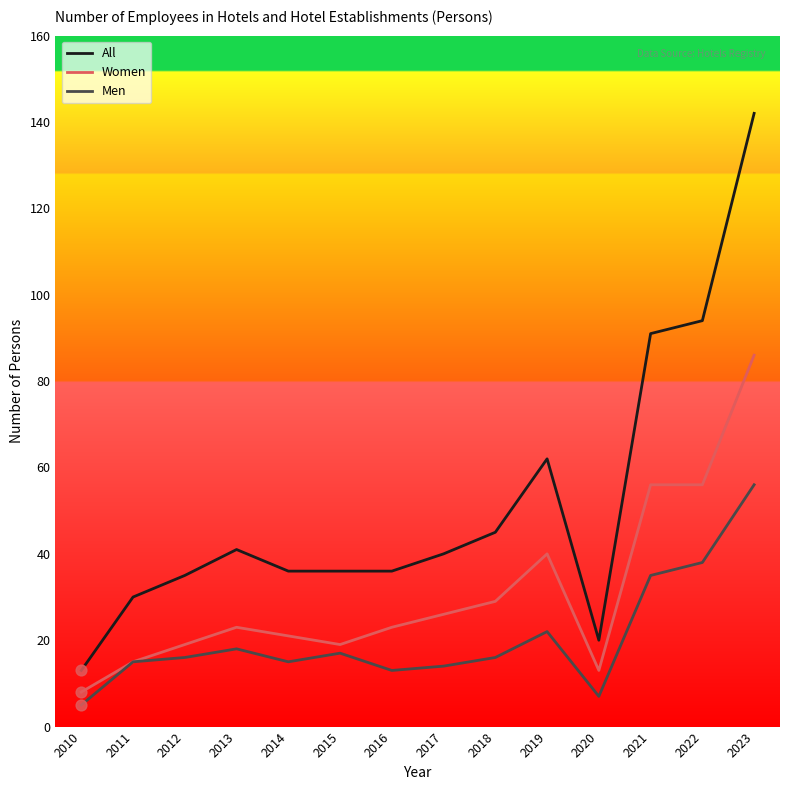

Which series has the widest spread of values?

All